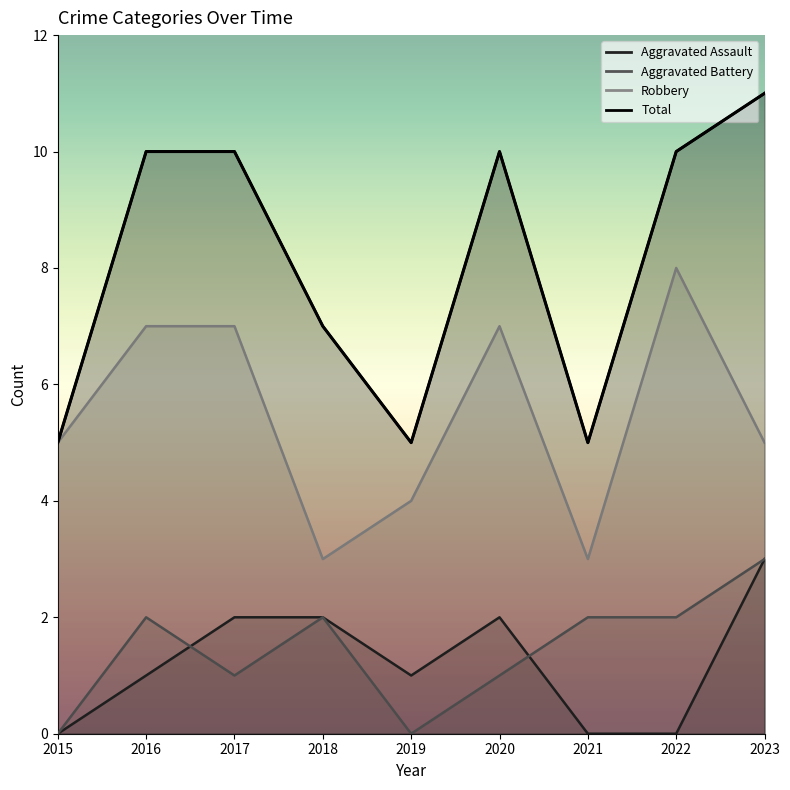

Reading right to left, transcribe all the data shown in this chart.

Aggravated Assault: 3	0	0	2	1	2	2	1	0
Aggravated Battery: 3	2	2	1	0	2	1	2	0
Robbery: 5	8	3	7	4	3	7	7	5
Total: 11	10	5	10	5	7	10	10	5